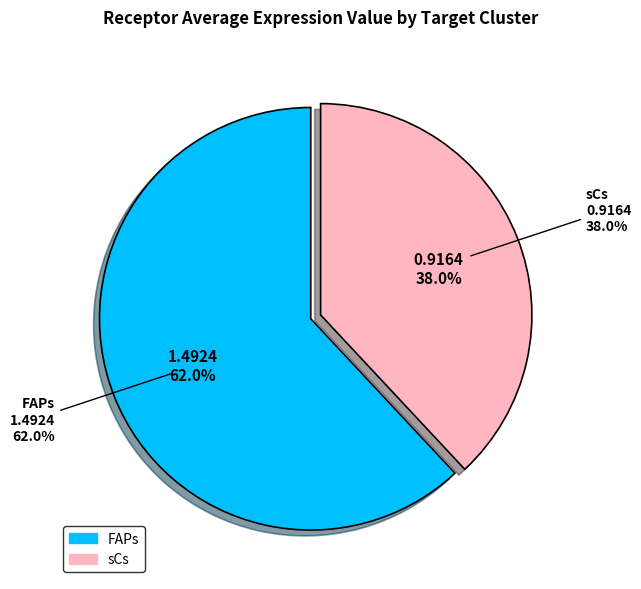

Combined, do sCs and FAPs account for over 50%?

Yes